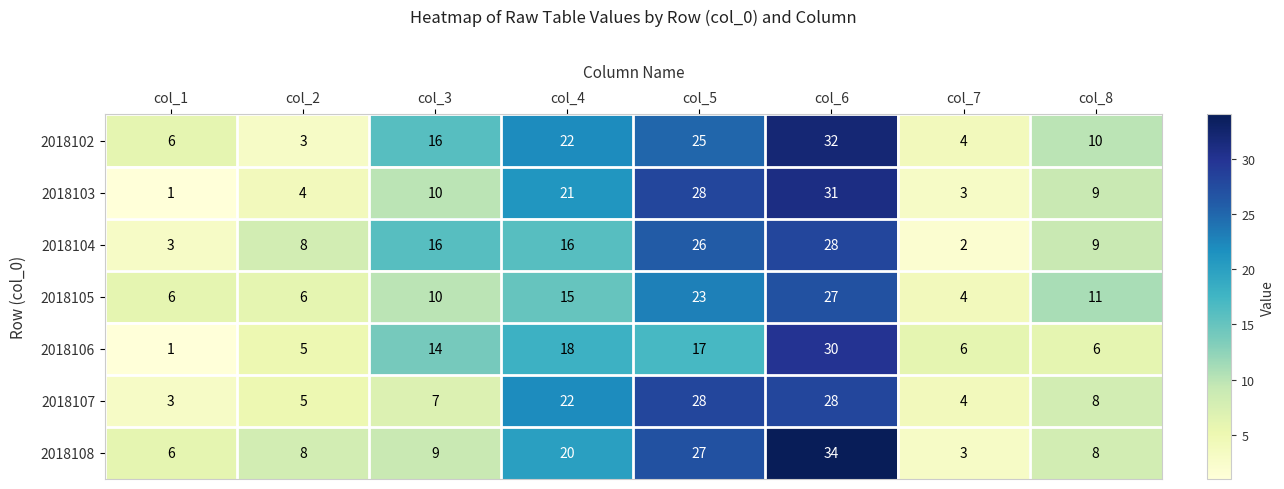

How many series are shown in this chart?

7